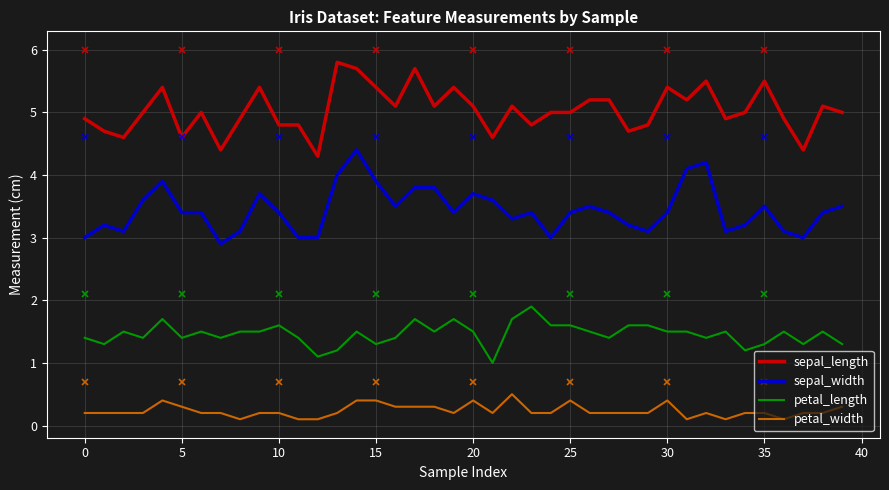

List the series in order of their overall mean, lowest first.

petal_width, petal_length, sepal_width, sepal_length